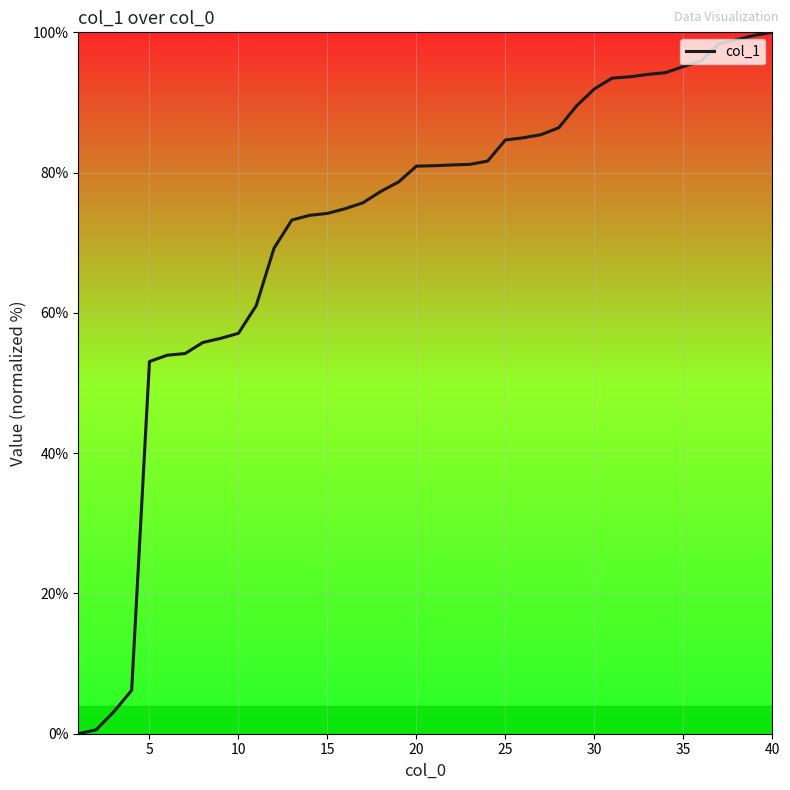

What is the difference between the maximum and minimum values?

100.0